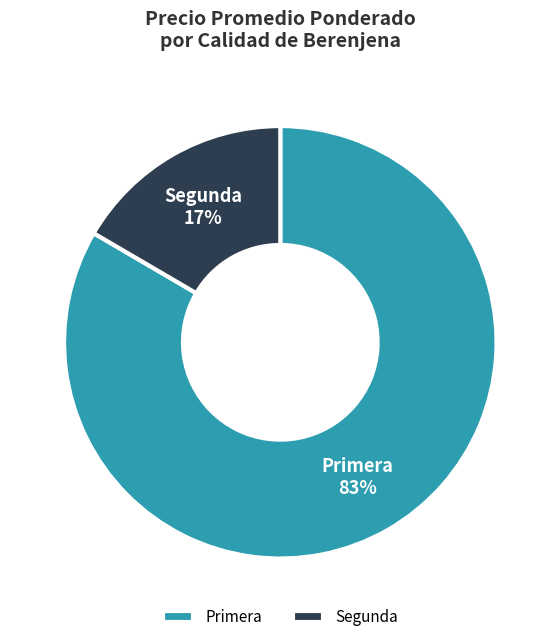

Rank the categories by value from lowest to highest.

Segunda, Primera